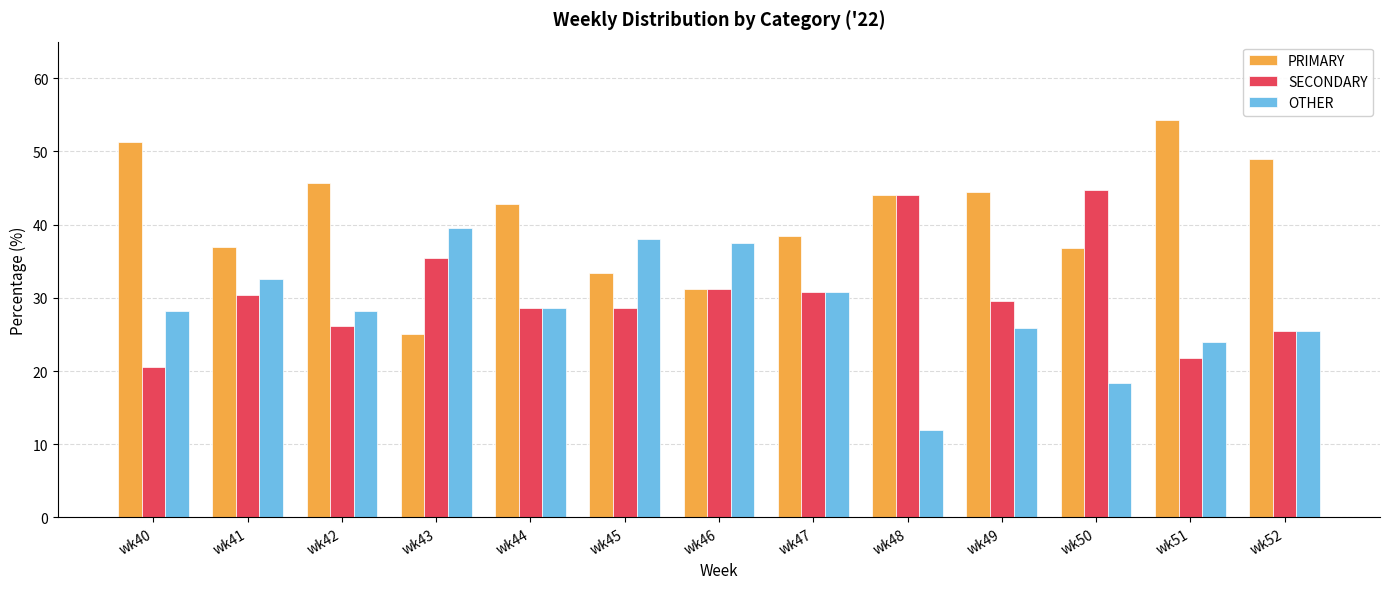

What is the sum of the SECONDARY values at wk46 and wk51?

53.0